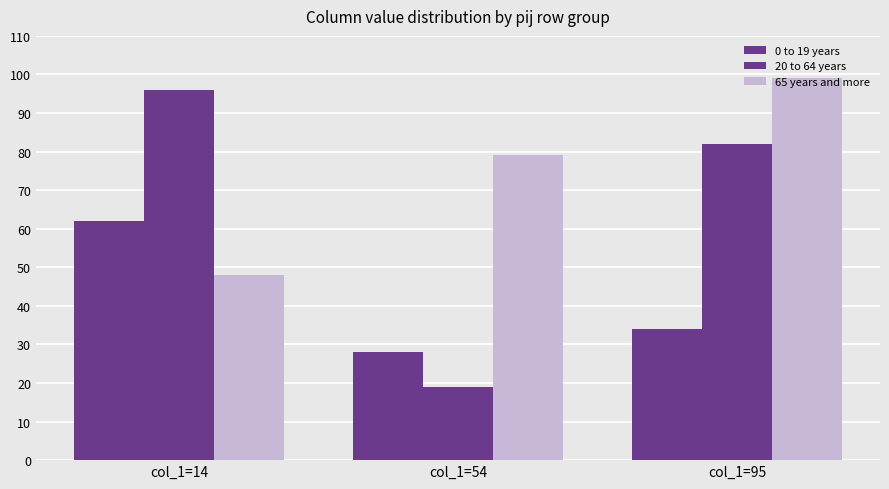

Which series has the widest spread of values?

20 to 64 years